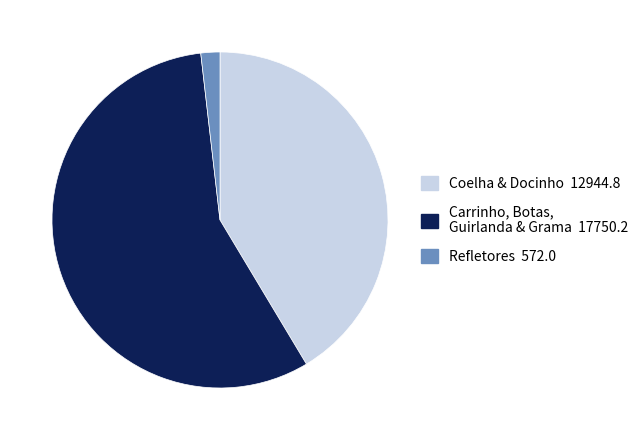

Between Carrinho, Botas, Guirlanda & Grama 17750.2 and Coelha & Docinho 12944.8, which is larger?

Carrinho, Botas, Guirlanda & Grama 17750.2